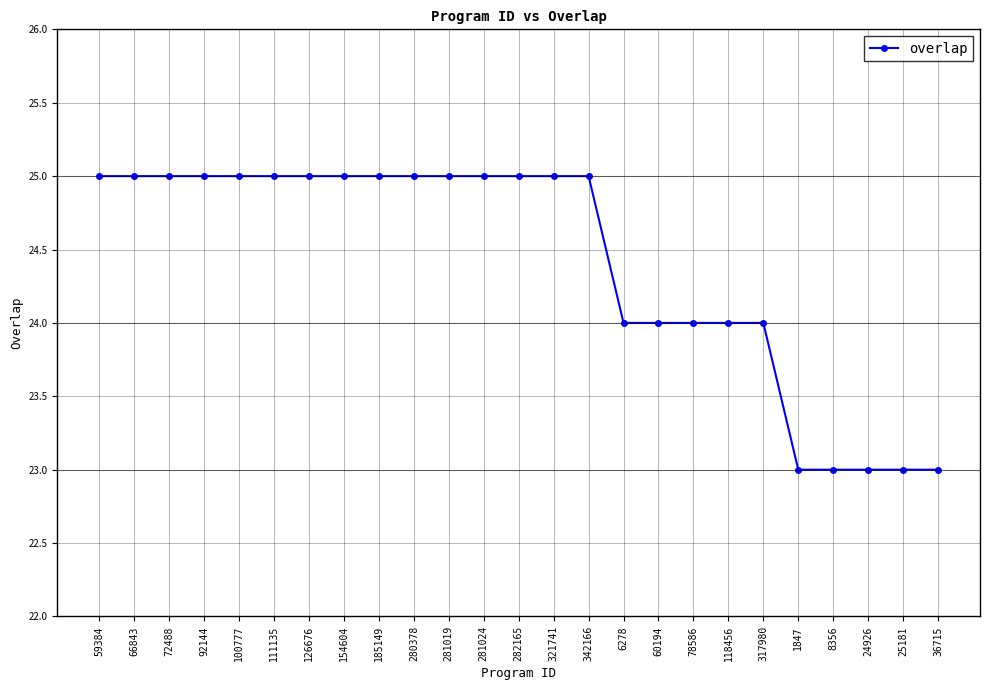

The value at 60194 is 24. True or false?

True